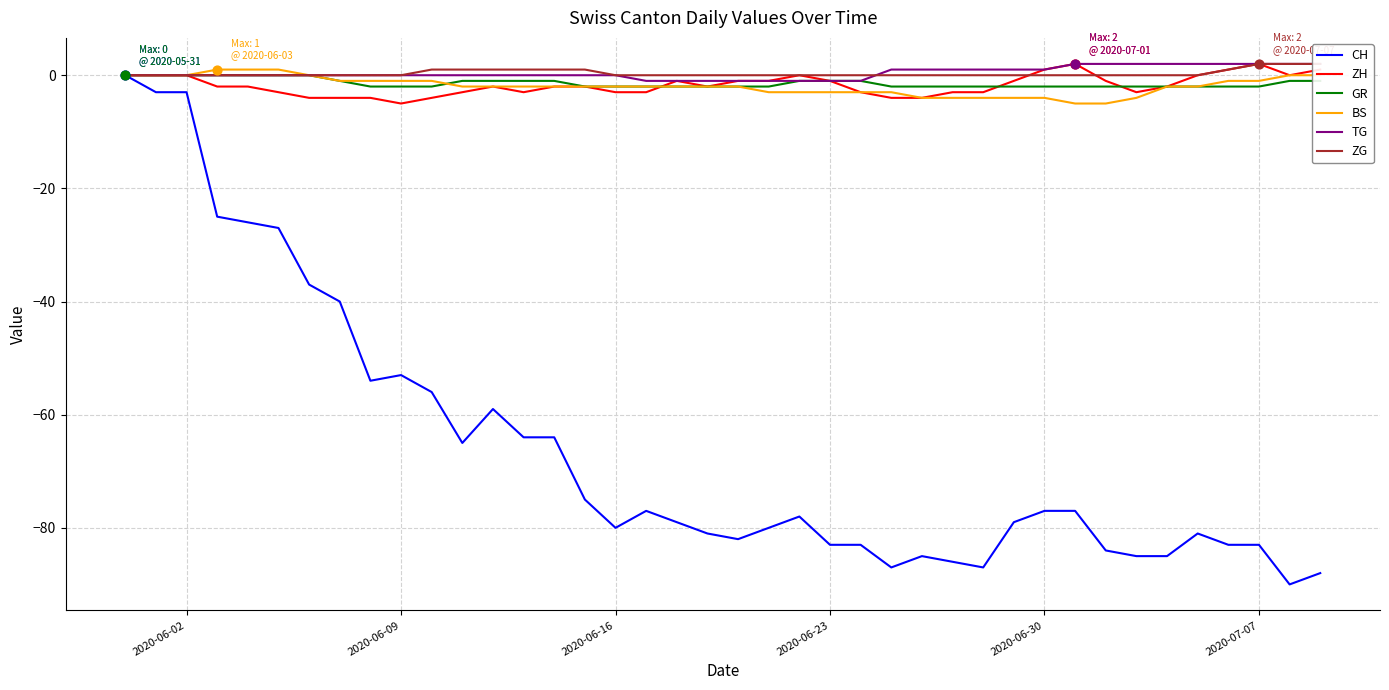

What are all the series names shown in the legend?

CH, ZH, GR, BS, TG, ZG